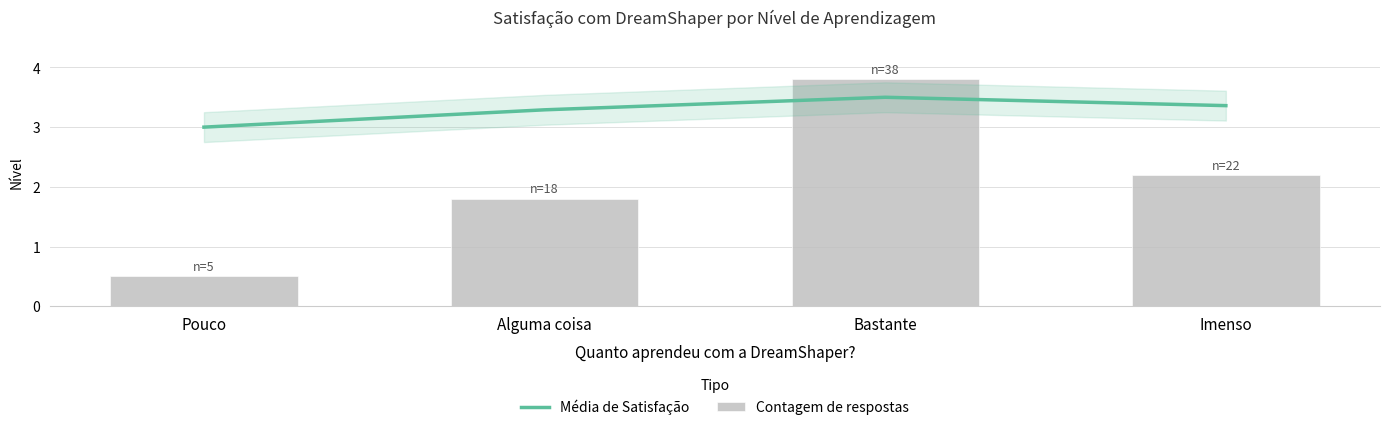

The value of Contagem de respostas at Imenso is 2.2. True or false?

True